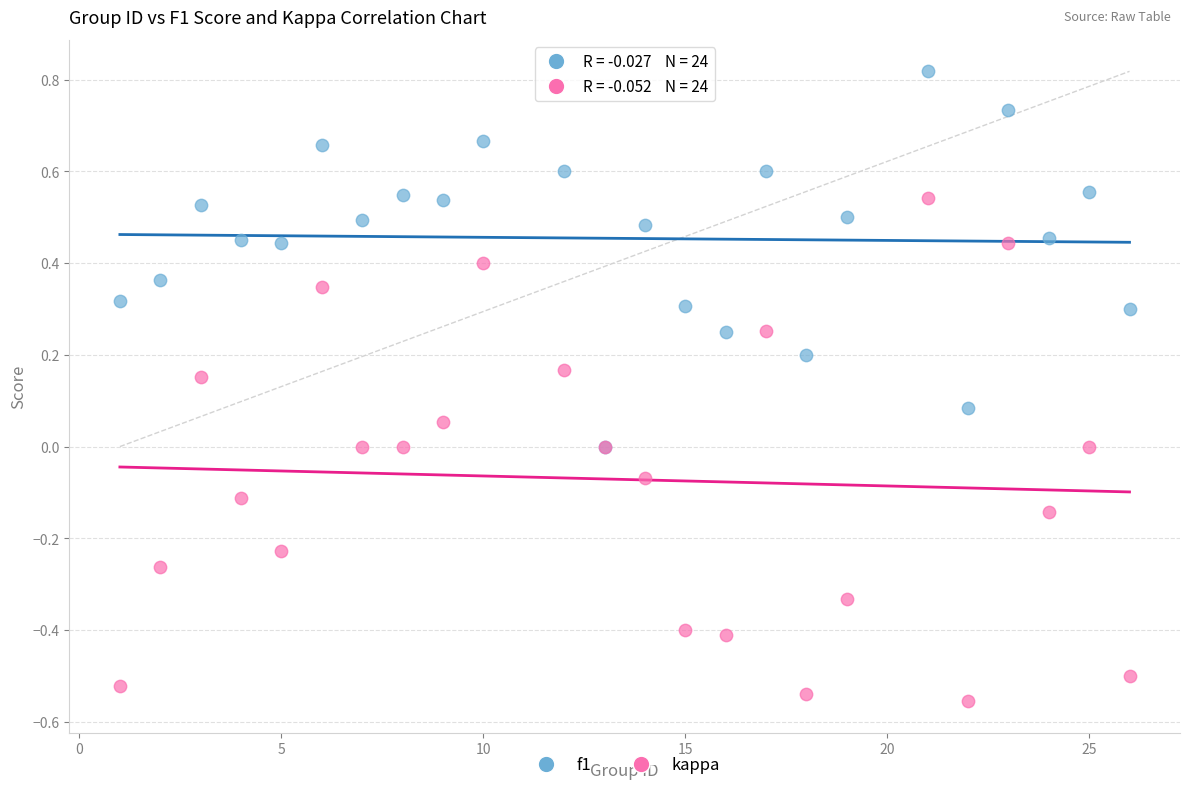

What are all the series names shown in the legend?

f1, kappa